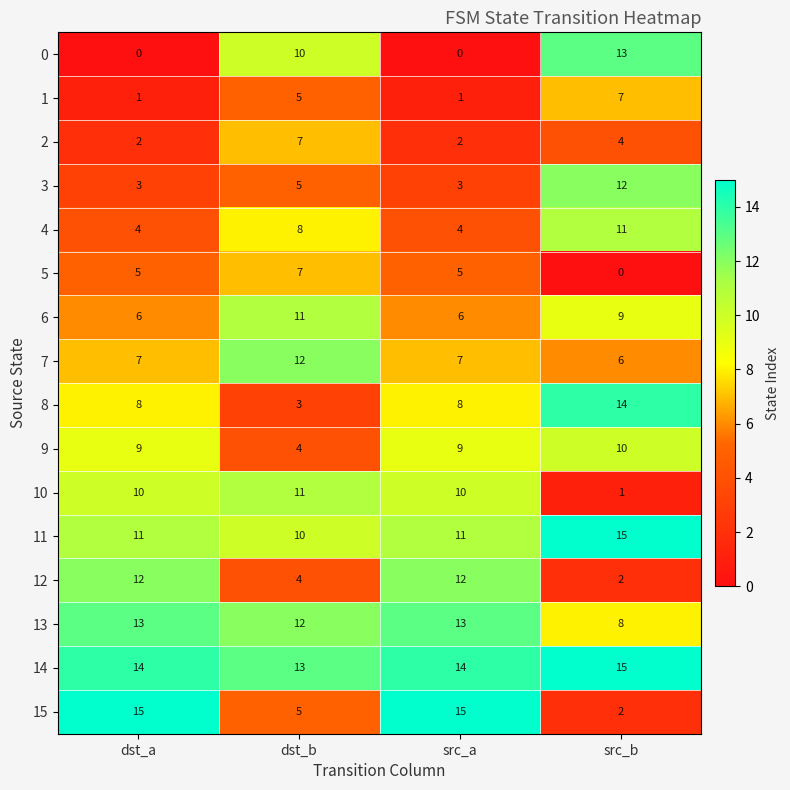

What is the difference between the highest and lowest values at src_a?

15